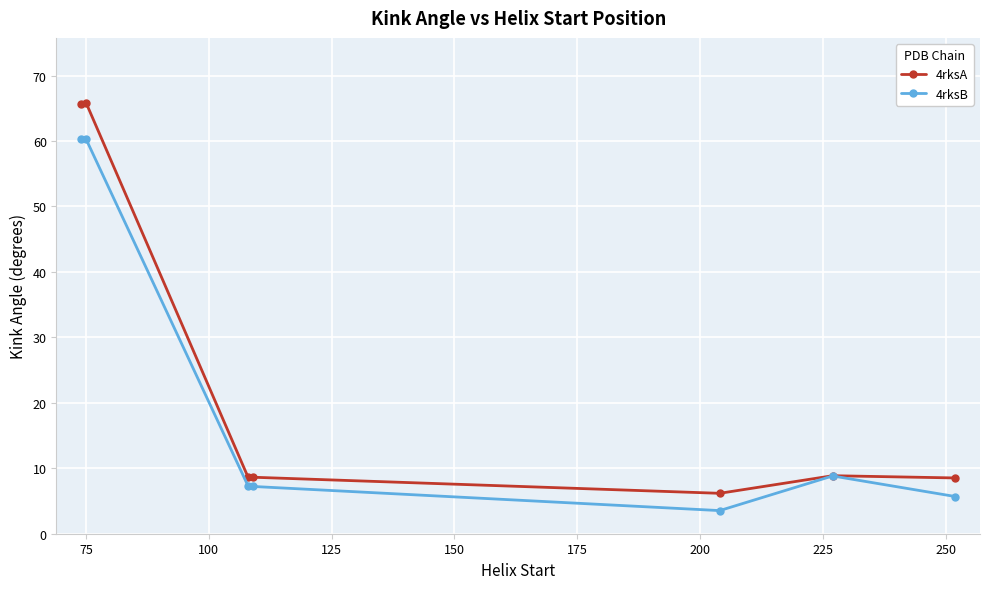

What is the lowest value of the 4rksA series?

6.2